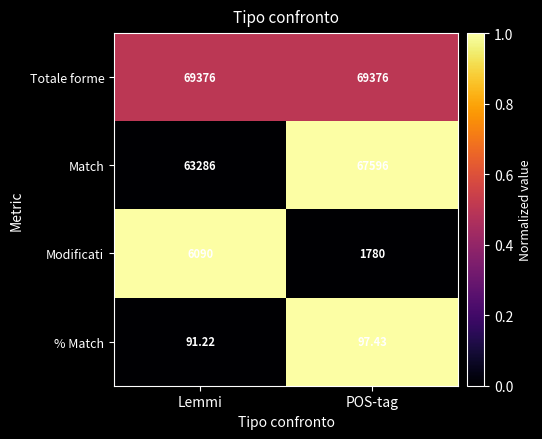

Which category has the lowest value in the Modificati series?

POS-tag